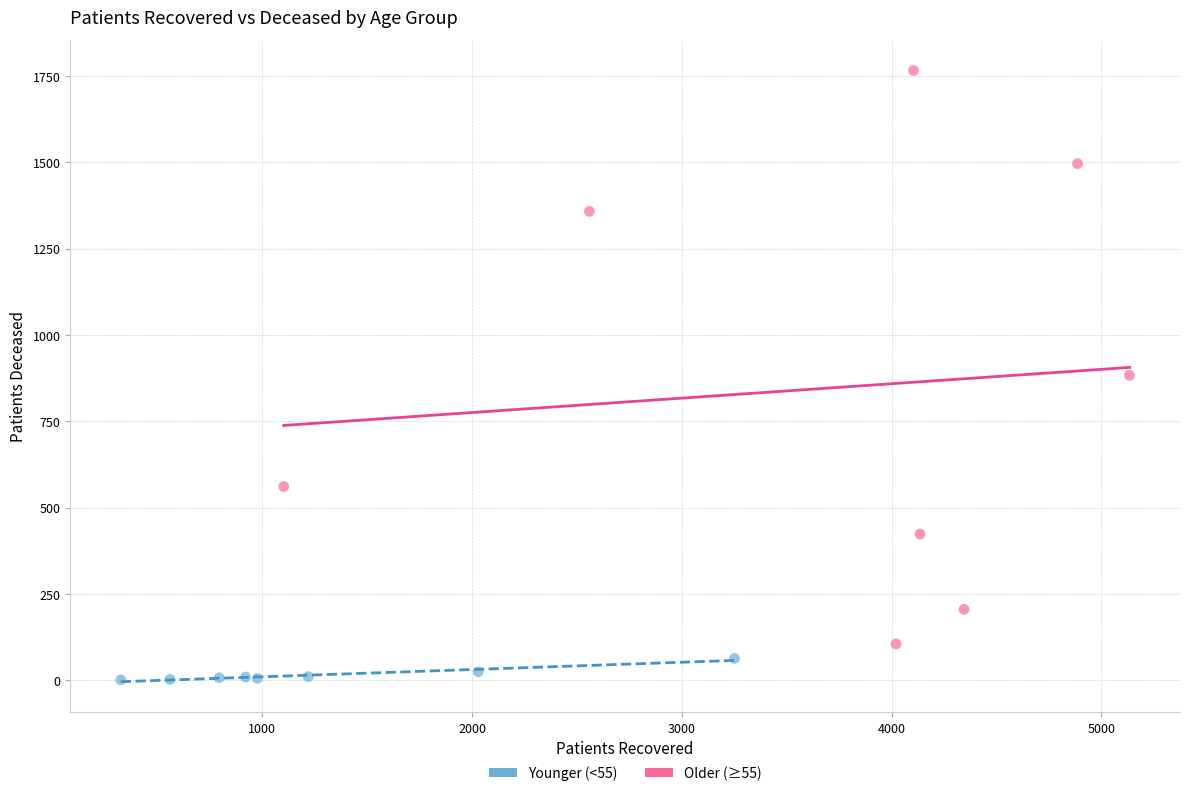

Which series reaches the minimum Y coordinate?

Younger (<55)